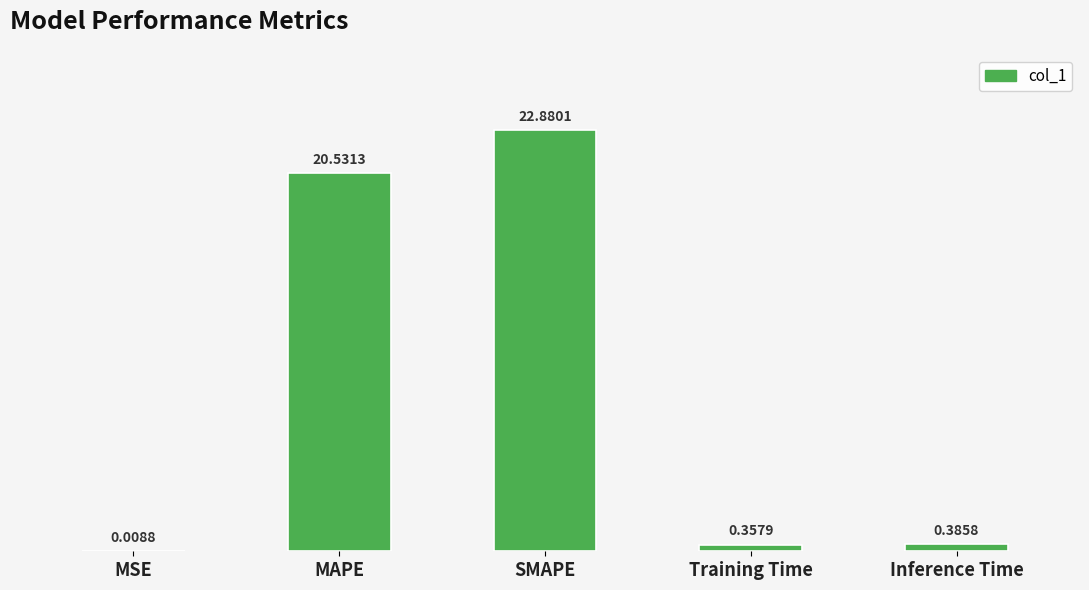

What is the change in value from MSE to SMAPE?

+22.9